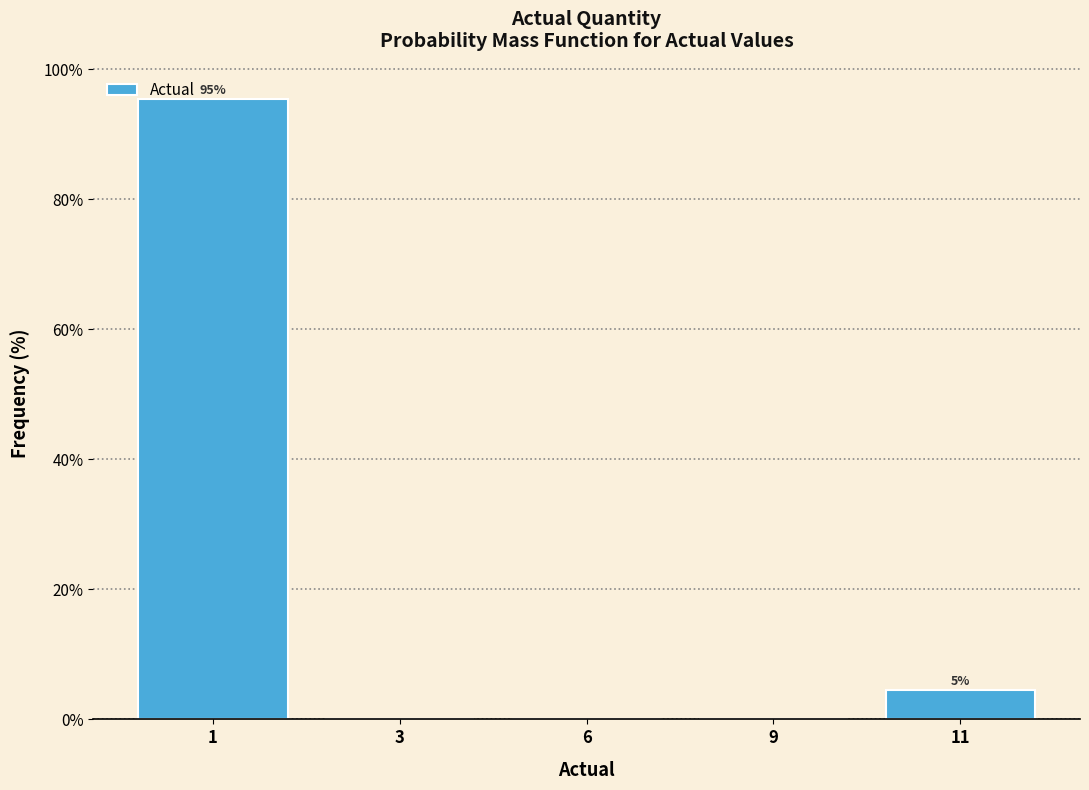

Reading right to left, list all the values displayed in this chart.

11=4.5	9=0.0	6=0.0	3=0.0	1=95.5